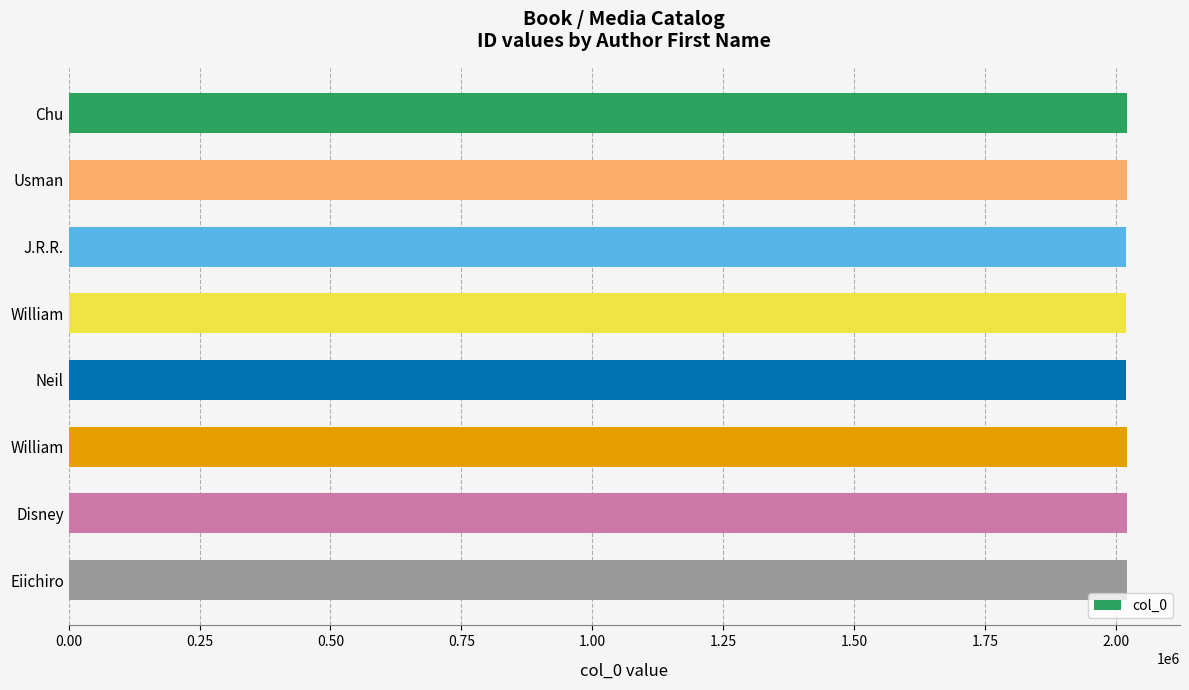

How many series are shown in this chart?

1